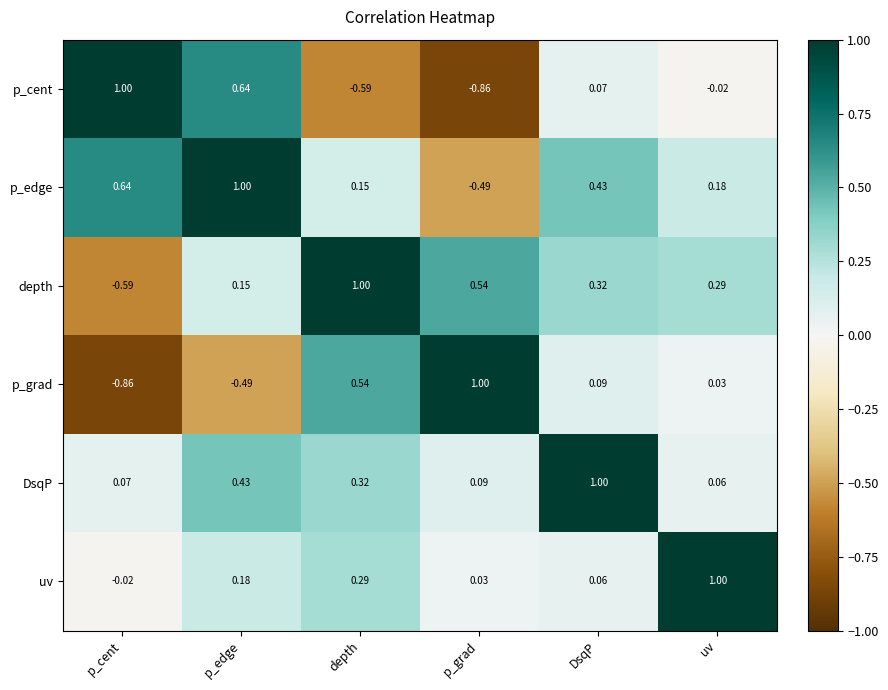

What is the total value across all series at depth?

1.7